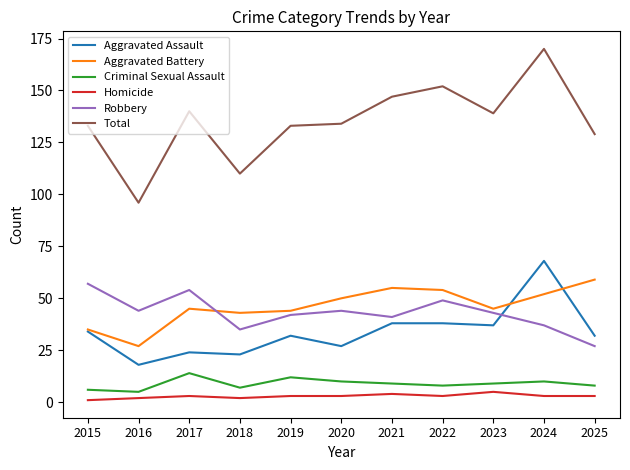

What is the highest value of the Robbery series?

57